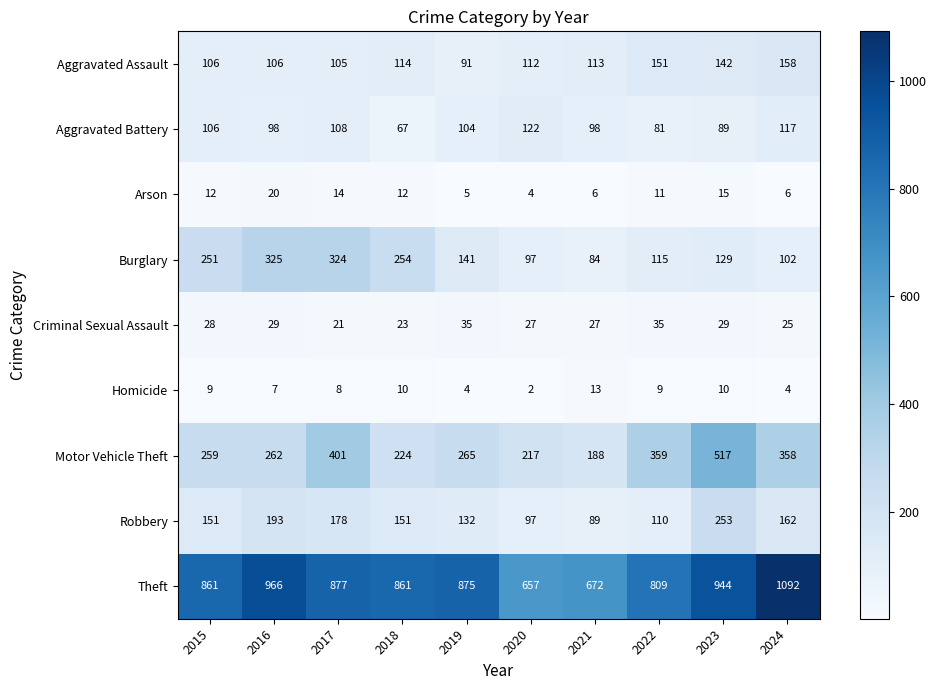

Which series has the largest range (max minus min)?

Theft